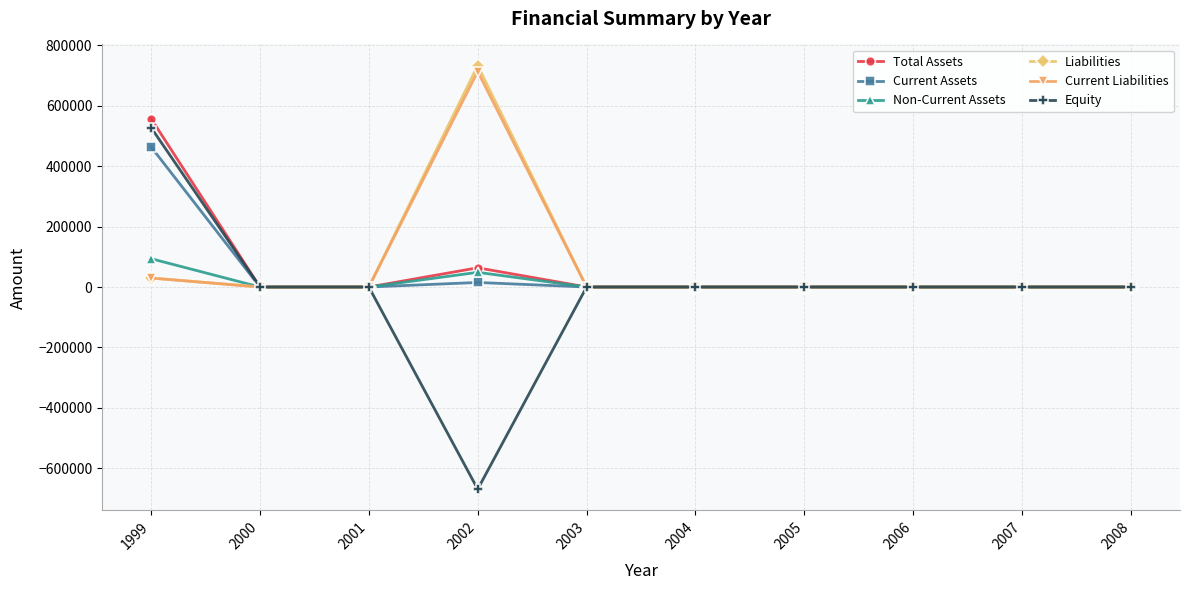

Which series has the widest spread of values?

Equity